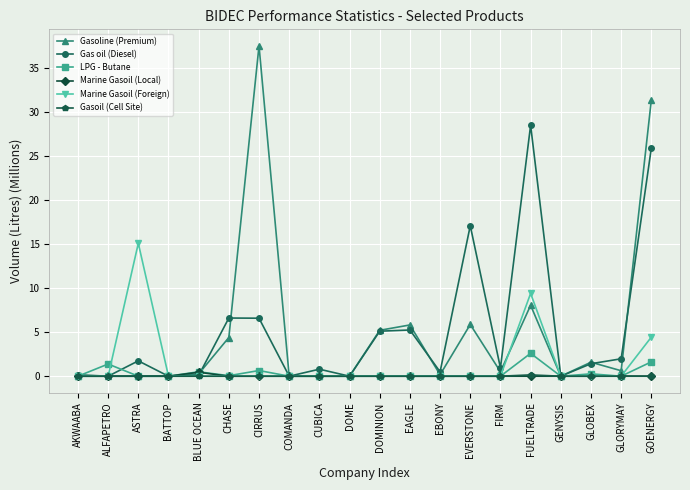

How many lines are shown in the chart?

6